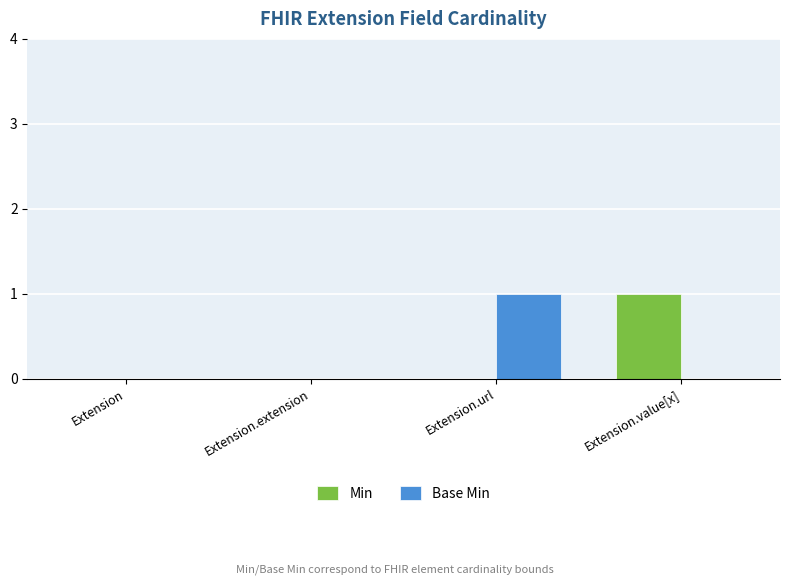

Is the value of Min at Extension.value[x] greater than the value of Base Min at Extension.value[x]?

Yes